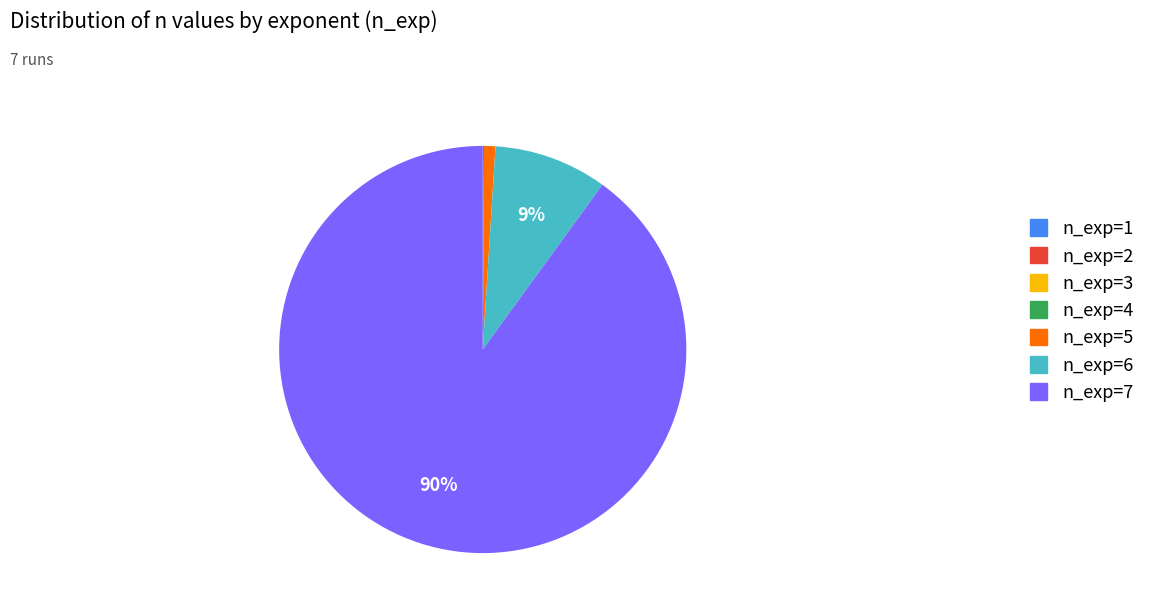

To the nearest percent, what is the average slice percentage?

14%